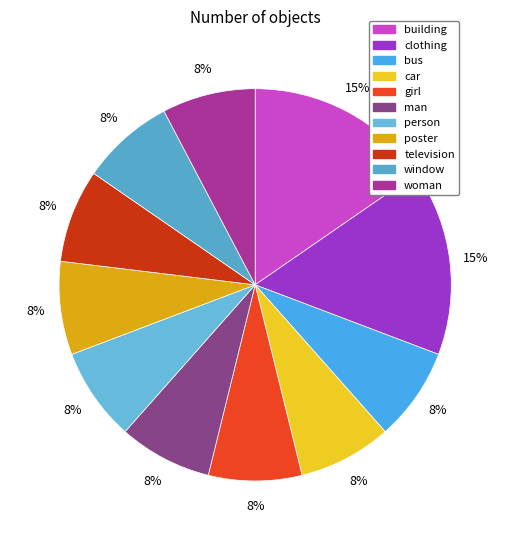

Count the number of slices in the pie.

11